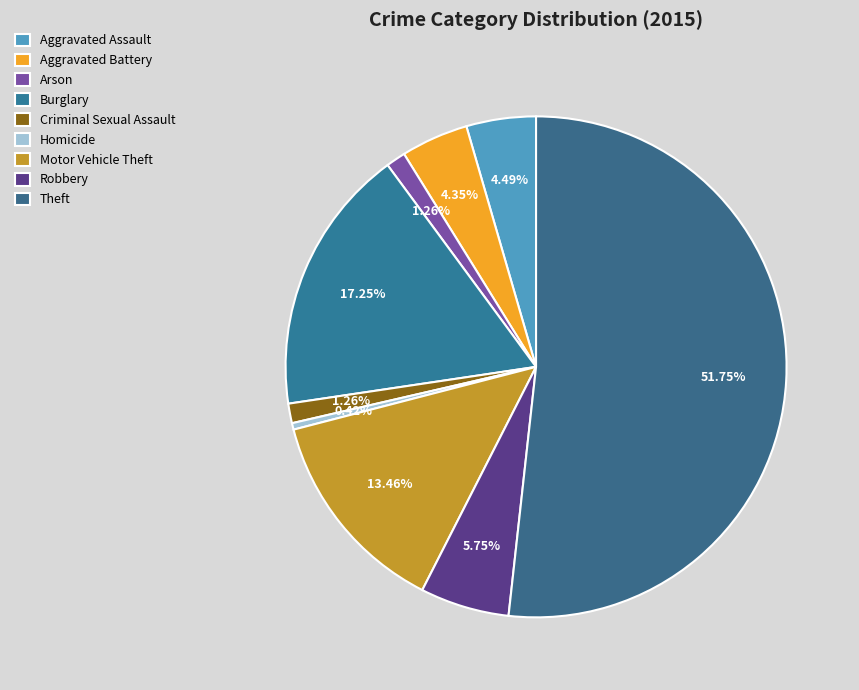

What portion of the pie excludes Motor Vehicle Theft?

86.5%